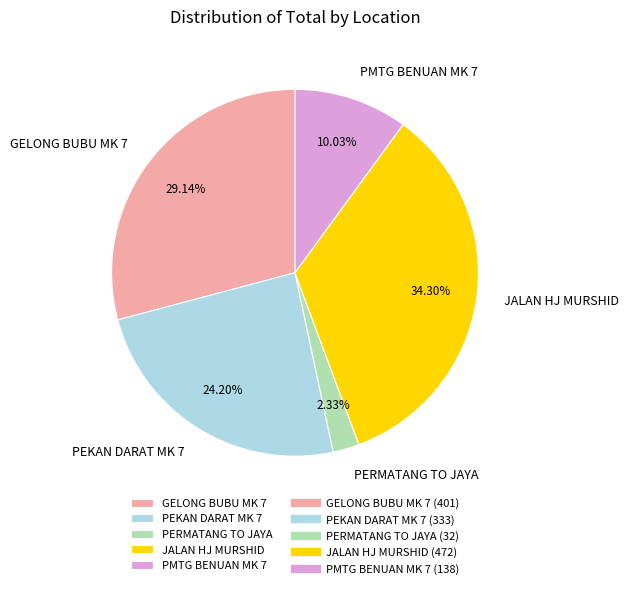

Is it true that PERMATANG TO JAYA is 2% of the pie?

True